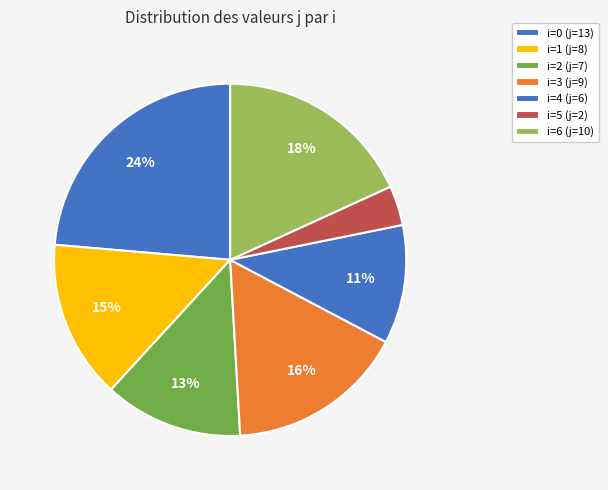

Is it true that i=6 (j=10) is 18% of the pie?

True